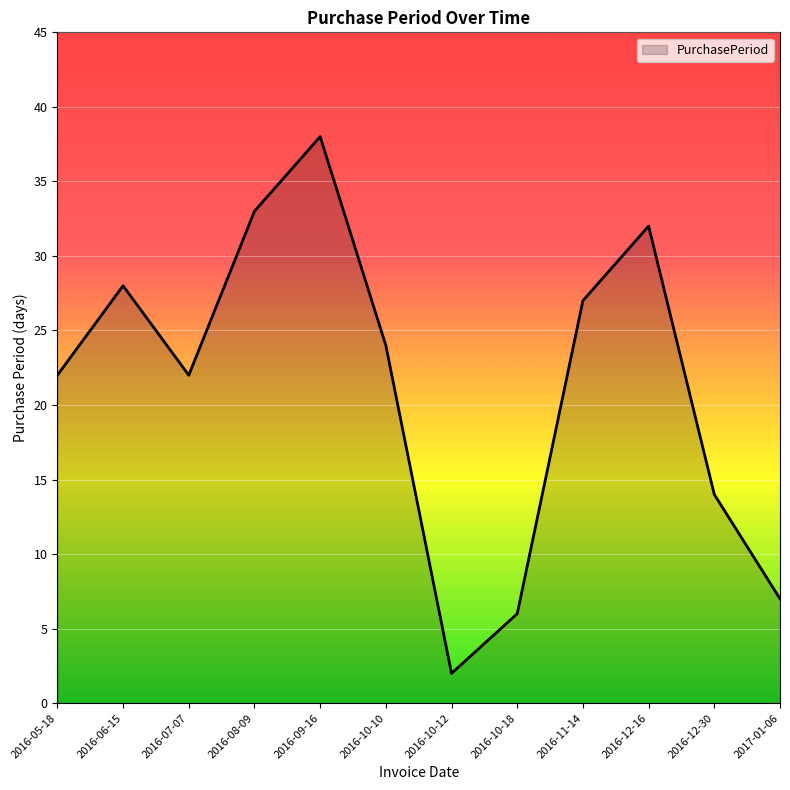

Reading left to right, what are all the values shown in this chart?

2016-05-18=22	2016-06-15=28	2016-07-07=22	2016-08-09=33	2016-09-16=38	2016-10-10=24	2016-10-12=2	2016-10-18=6	2016-11-14=27	2016-12-16=32	2016-12-30=14	2017-01-06=7